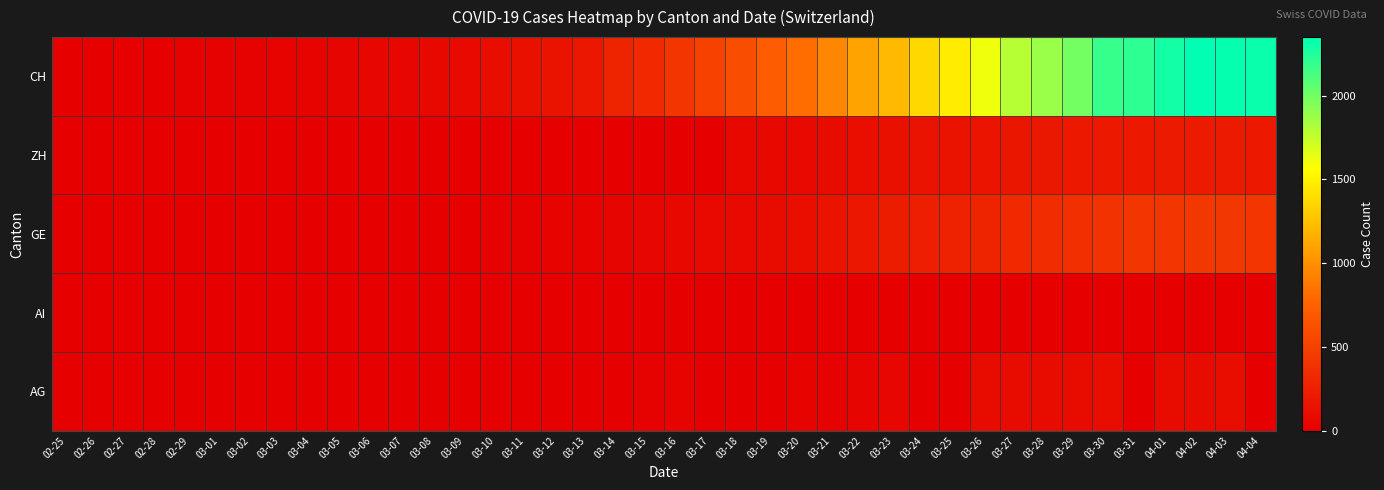

At which category is the sum across all series the highest?

04-02